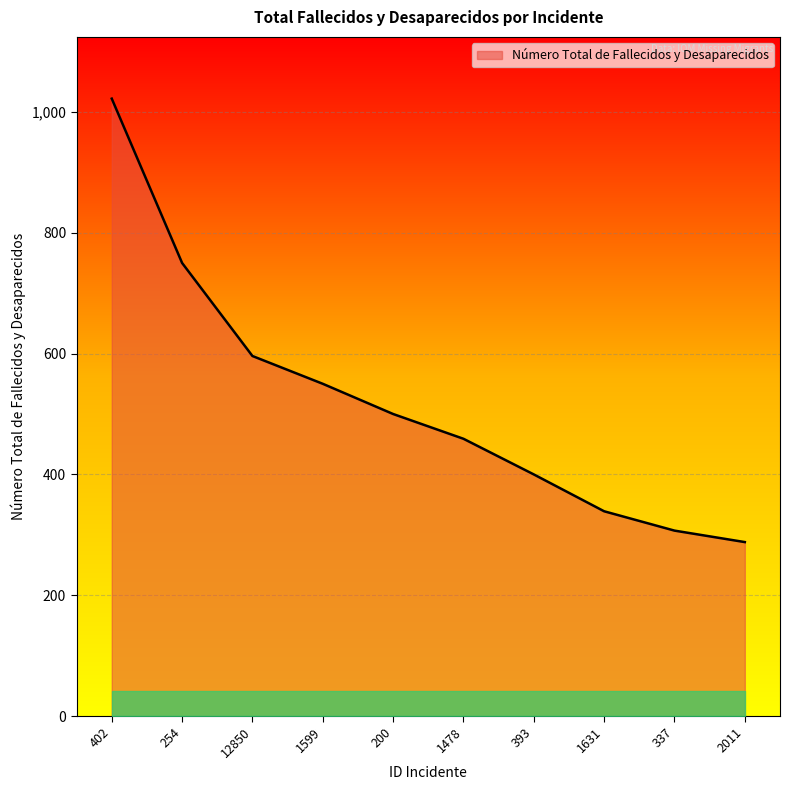

Is it true that the value at 1631 is 175?

False